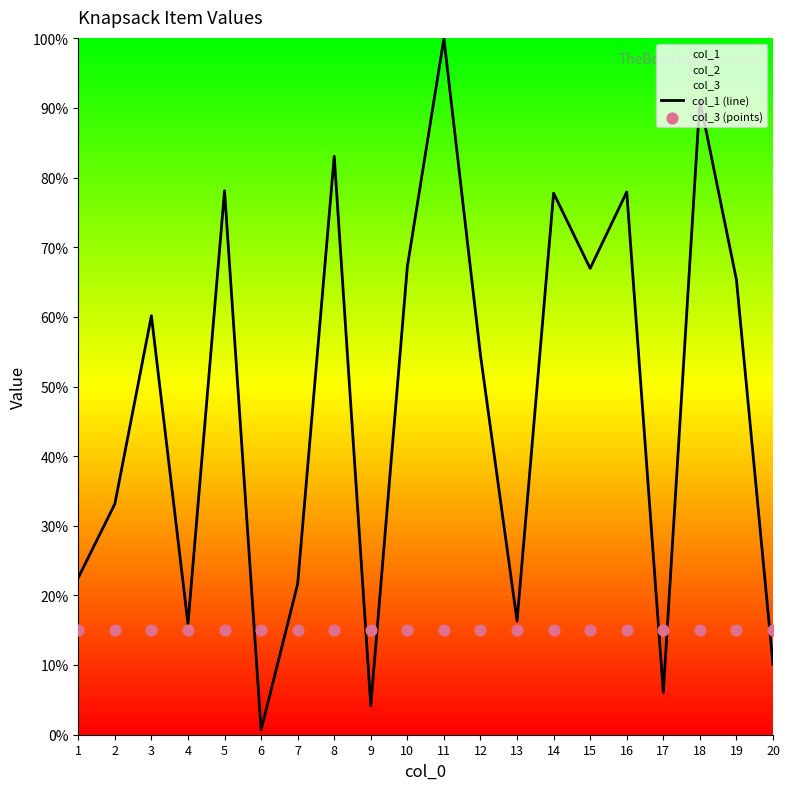

At how many categories does at least one series exceed 18?

14